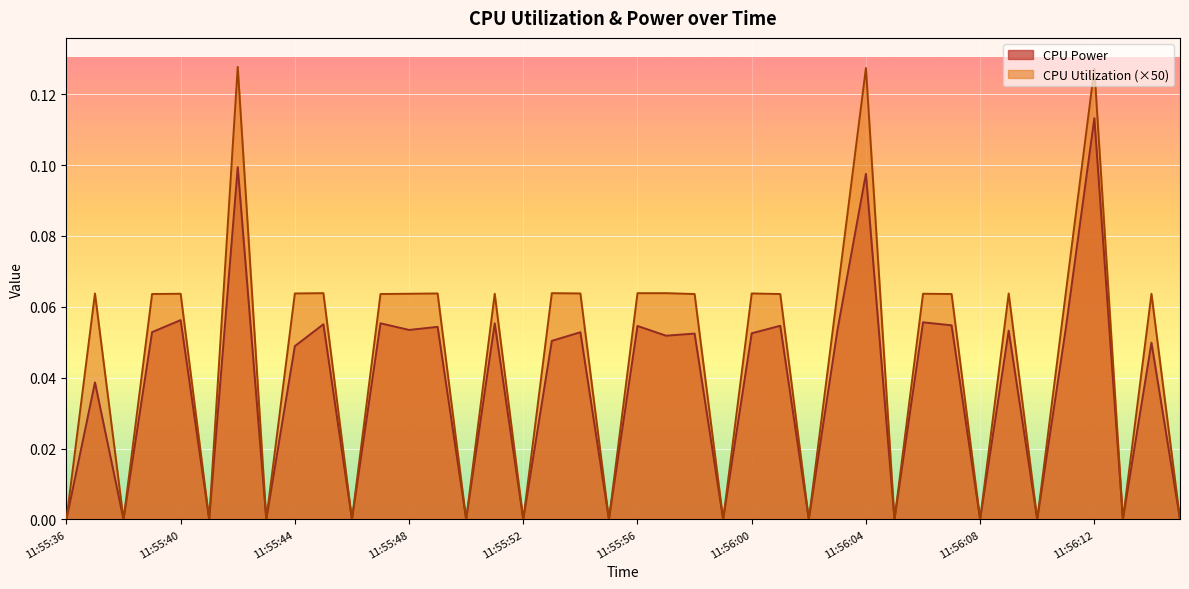

Reading left to right, extract all data points from this chart.

CPU Power: 11:55:36=0.0	11:55:37=0.0	11:55:38=0.0	11:55:39=0.1	11:55:40=0.1	11:55:41=0.0	11:55:42=0.1	11:55:43=0.0	11:55:44=0.0	11:55:45=0.1	11:55:46=0.0	11:55:47=0.1	11:55:48=0.1	11:55:49=0.1	11:55:50=0.0	11:55:51=0.1	11:55:52=0.0	11:55:53=0.1	11:55:54=0.1	11:55:55=0.0	11:55:56=0.1	11:55:57=0.1	11:55:58=0.1	11:55:59=0.0	11:56:00=0.1	11:56:01=0.1	11:56:02=0.0	11:56:03=0.1	11:56:04=0.1	11:56:05=0.0	11:56:06=0.1	11:56:07=0.1	11:56:08=0.0	11:56:09=0.1	11:56:10=0.0	11:56:11=0.1	11:56:12=0.1	11:56:13=0.0	11:56:14=0.0	11:56:15=0.0
CPU Utilization: 11:55:36=0.0	11:55:37=0.1	11:55:38=0.0	11:55:39=0.1	11:55:40=0.1	11:55:41=0.0	11:55:42=0.1	11:55:43=0.0	11:55:44=0.1	11:55:45=0.1	11:55:46=0.0	11:55:47=0.1	11:55:48=0.1	11:55:49=0.1	11:55:50=0.0	11:55:51=0.1	11:55:52=0.0	11:55:53=0.1	11:55:54=0.1	11:55:55=0.0	11:55:56=0.1	11:55:57=0.1	11:55:58=0.1	11:55:59=0.0	11:56:00=0.1	11:56:01=0.1	11:56:02=0.0	11:56:03=0.1	11:56:04=0.1	11:56:05=0.0	11:56:06=0.1	11:56:07=0.1	11:56:08=0.0	11:56:09=0.1	11:56:10=0.0	11:56:11=0.1	11:56:12=0.1	11:56:13=0.0	11:56:14=0.1	11:56:15=0.0